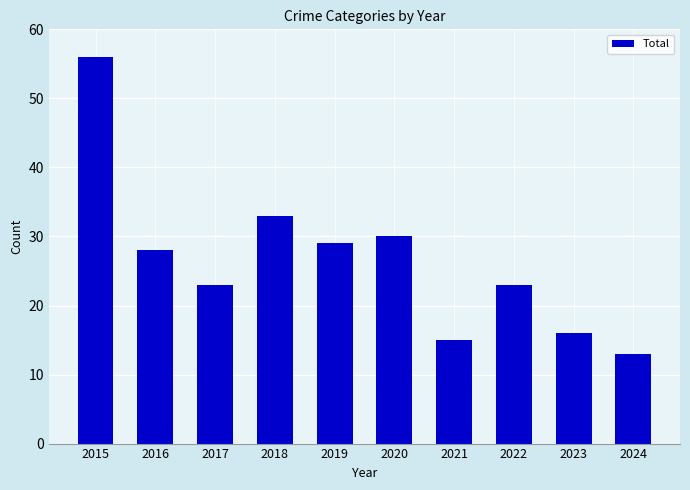

How many distinct data groups are displayed?

1